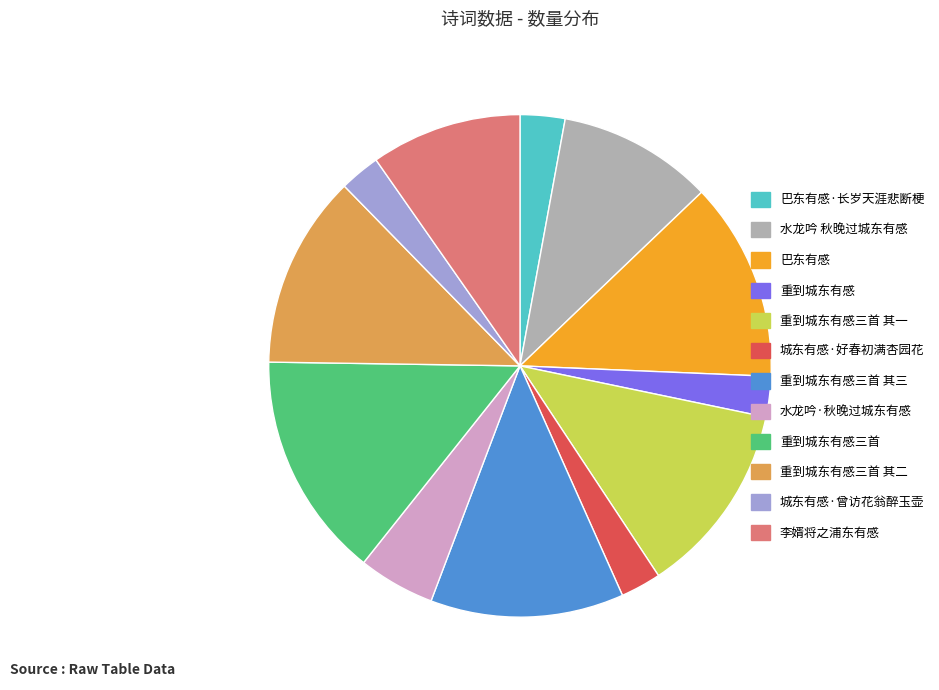

Which slice is the largest?

重到城东有感三首